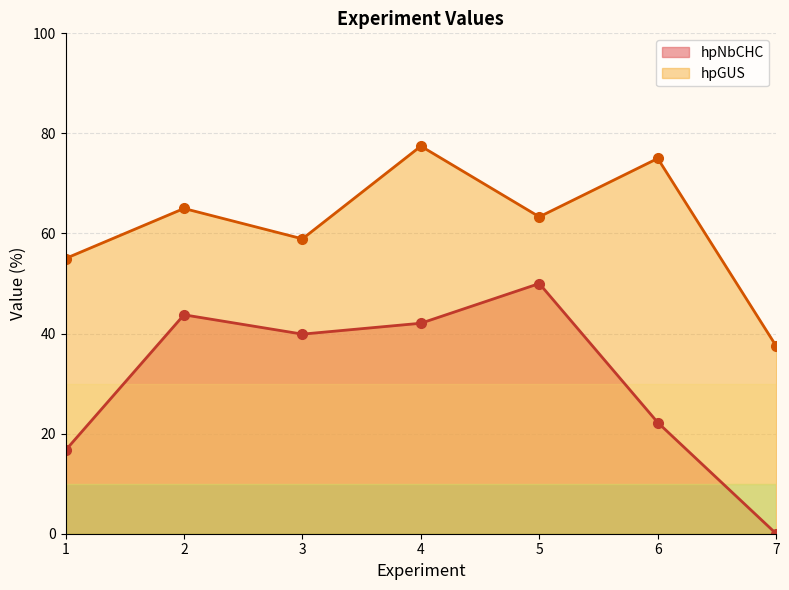

The hpNbCHC series shows 40.0 at 3. True or false?

True